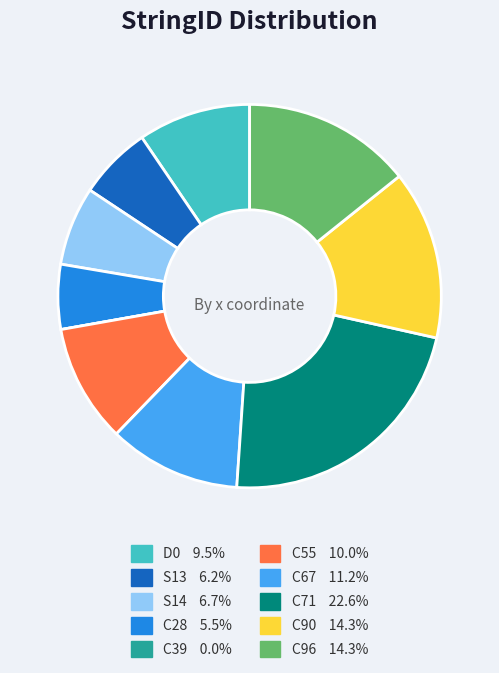

Which slice is the largest?

C71